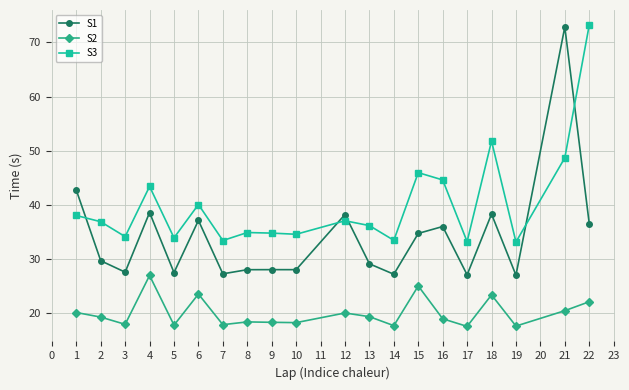

What is the value of the S3 point at the 5th from the left?

34.0